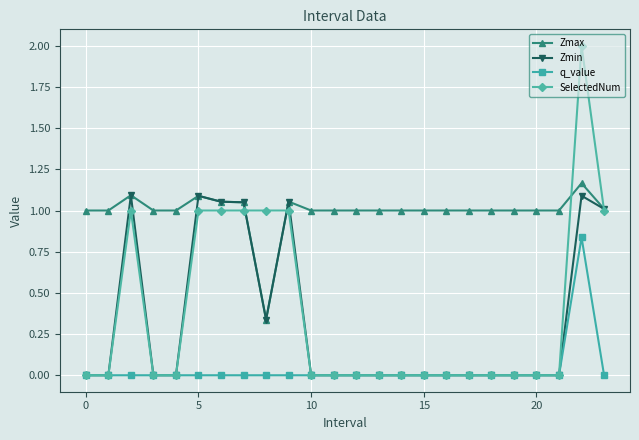

What is the highest value of the SelectedNum series?

2.0